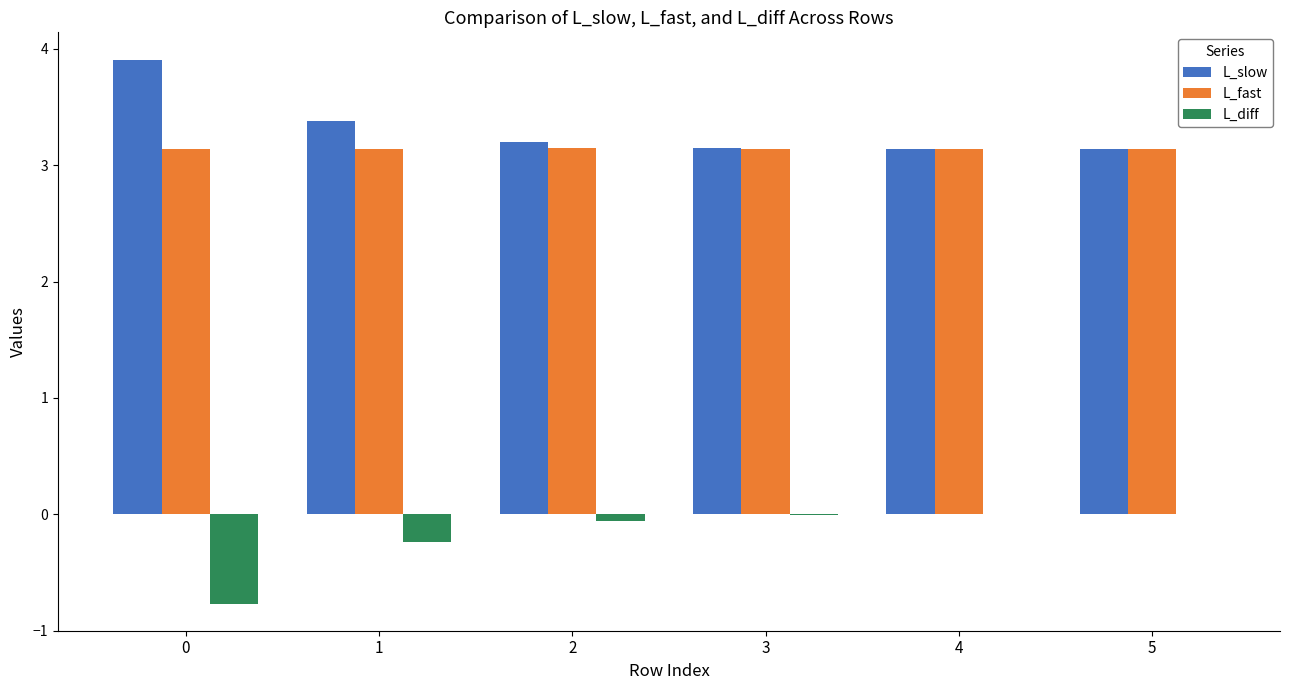

What is the sum of the L_diff values at 4 and 1?

-0.2